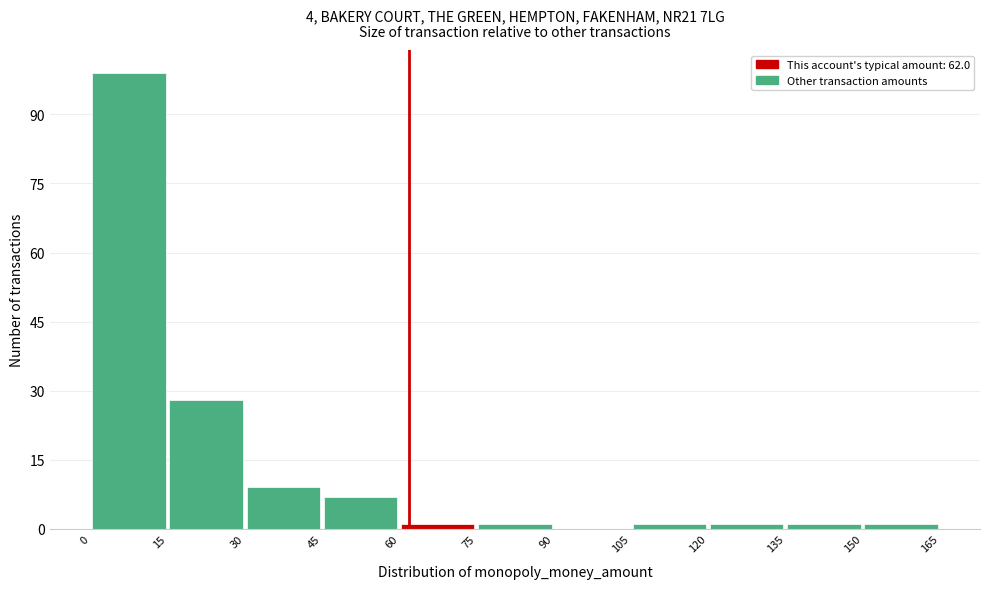

Reading left to right, transcribe this chart: for each bar, give the range it covers on the x-axis and its height. The values are not printed on the chart, so give them approximately, as read against the axis.

0 to 15: 100
15 to 30: 28
30 to 45: 10
45 to 60: 8
60 to 75: under 2
75 to 90: under 2
90 to 105: 0
105 to 120: under 2
120 to 135: under 2
135 to 150: under 2
150 to 165: under 2